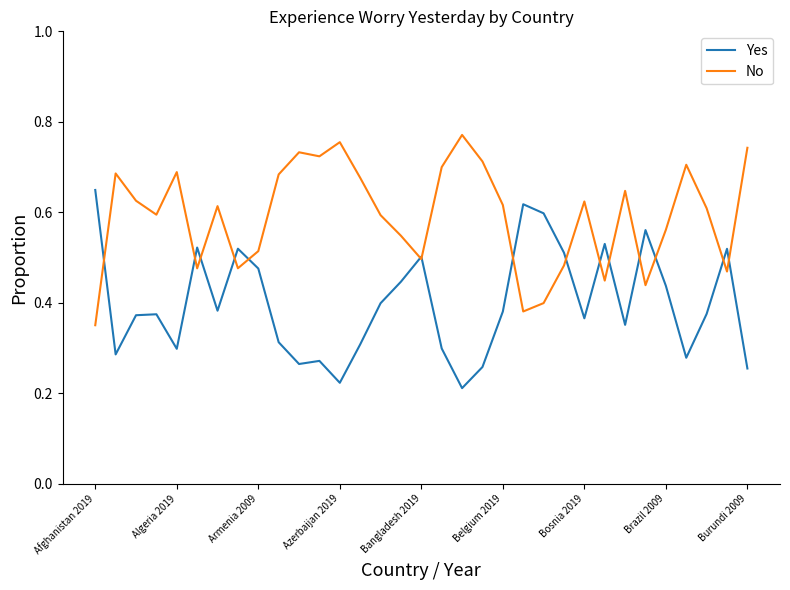

List the series in order of their overall mean, lowest first.

Yes, No